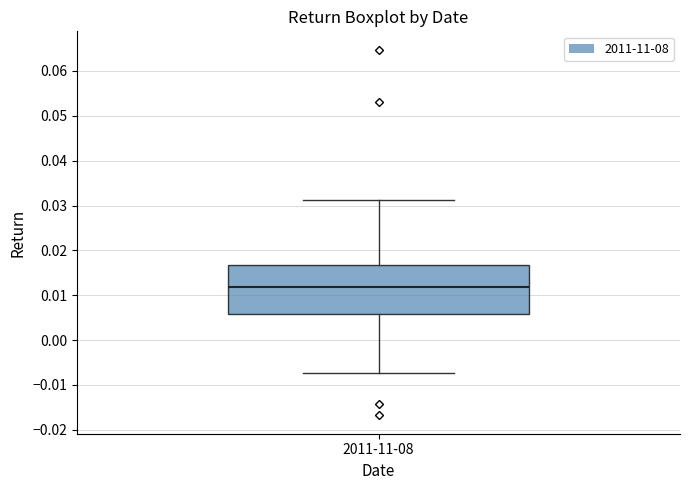

Read this box plot against the y-axis: the position of the median line, the range covered by the box, and the ends of both whiskers. The values are not printed on the chart, so give them approximately, as read against the axis.

median 0.012, box 0.006 to 0.017, whiskers -0.007 to 0.031